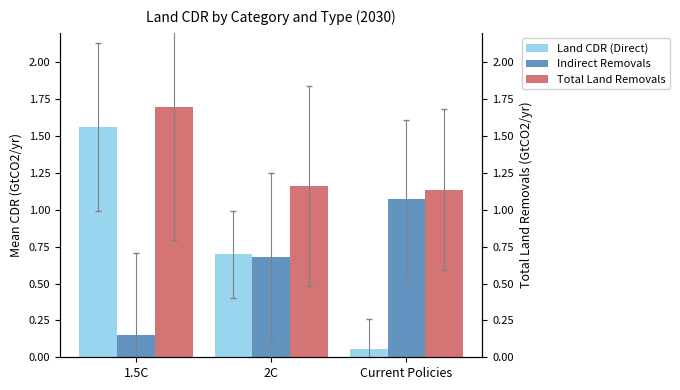

List the series in order of their peak value, highest first.

Total Land Removals, Land CDR (Direct), Indirect Removals